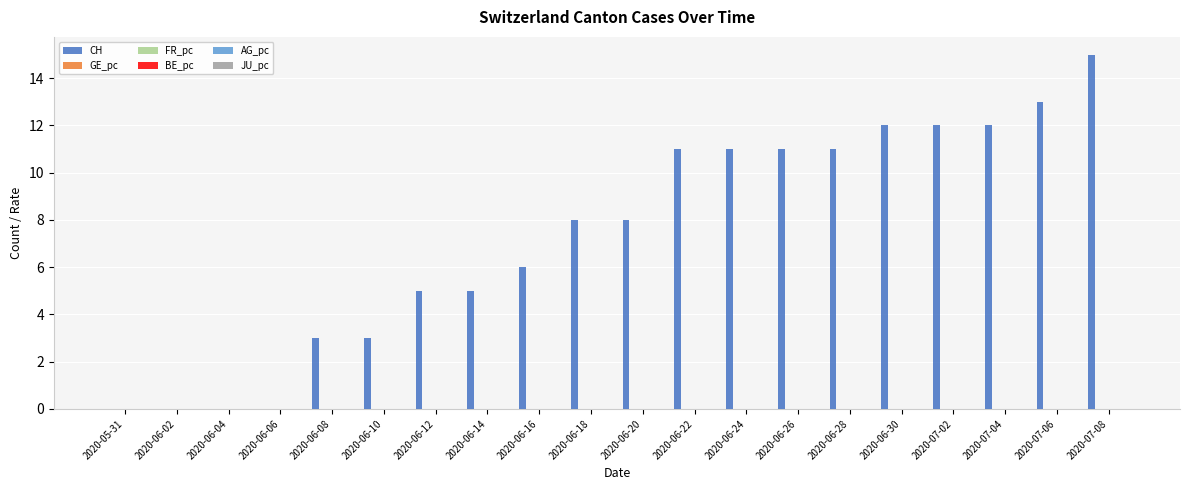

Is it true that AG_pc equals -0.0 at 2020-06-06?

False